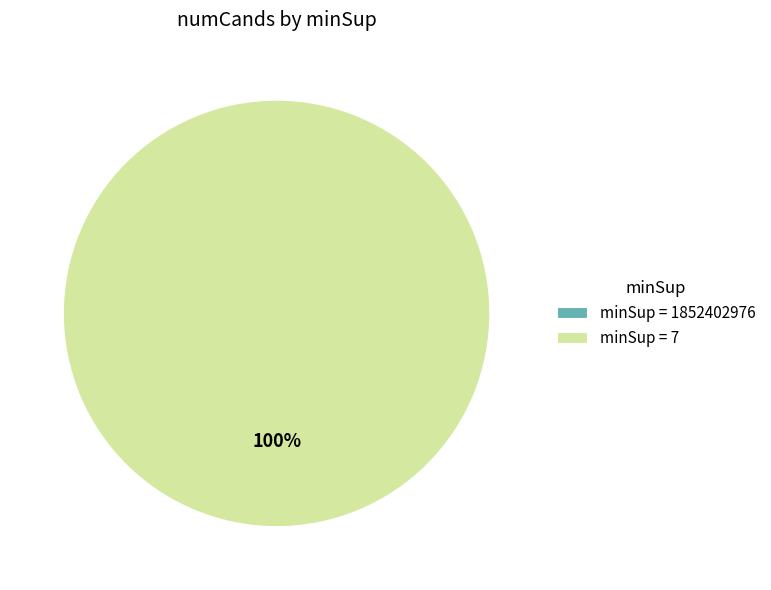

How many segments does this pie chart have?

2